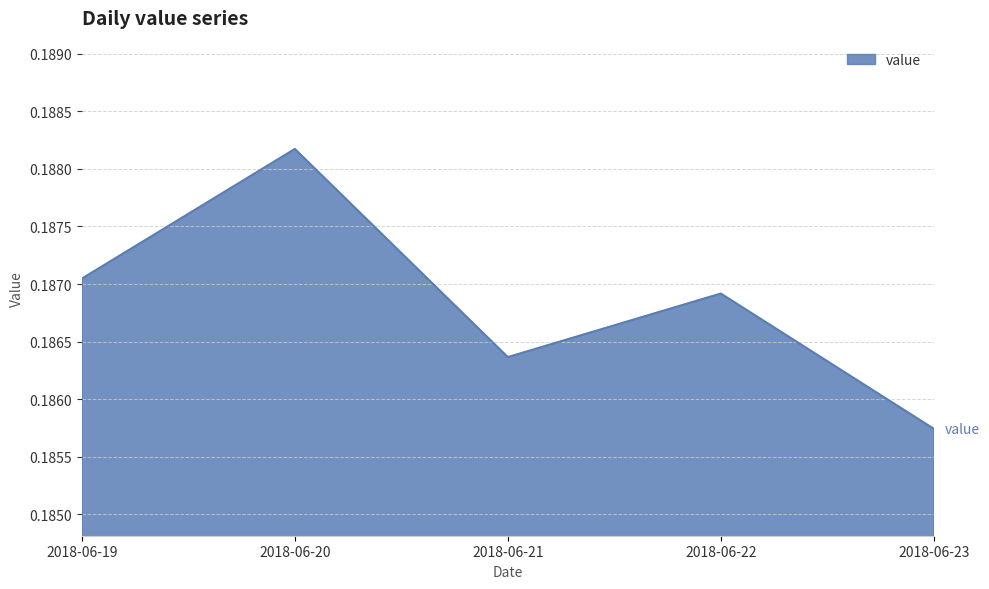

How many values are between 0 and 1?

5